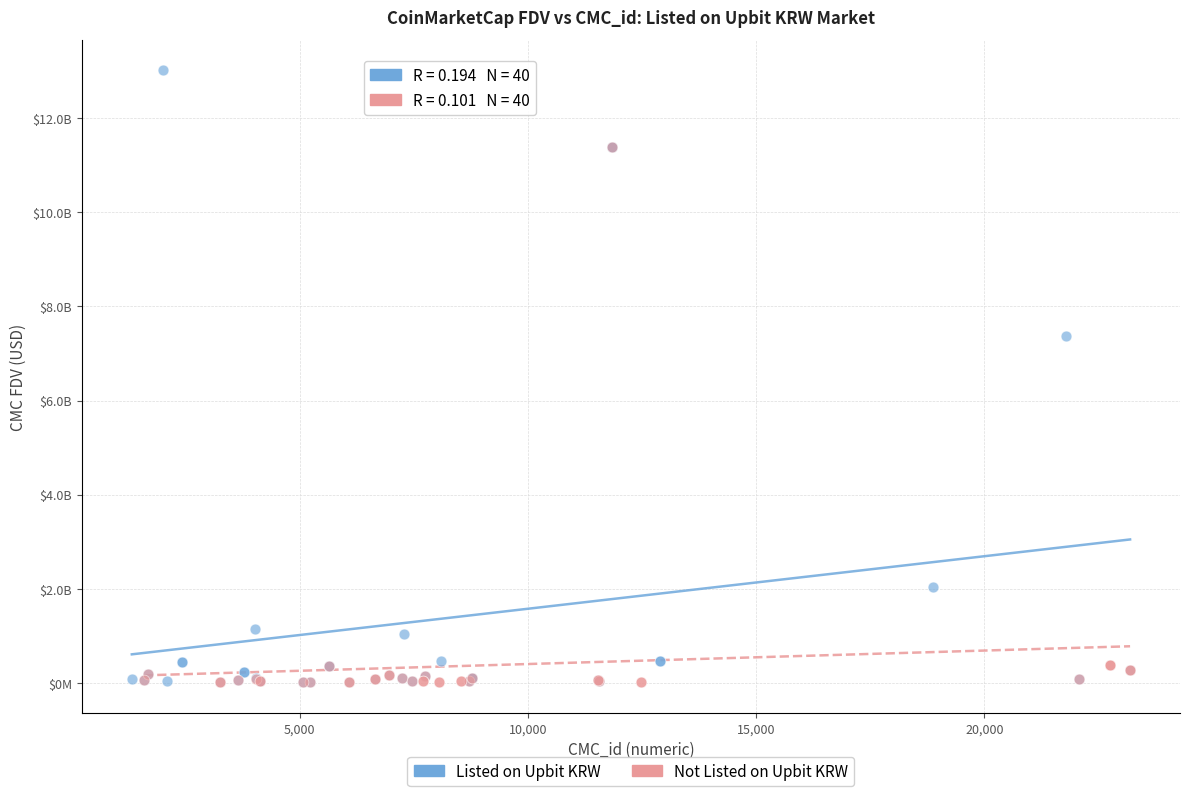

What are all the series names shown in the legend?

Listed on Upbit KRW, Not Listed on Upbit KRW